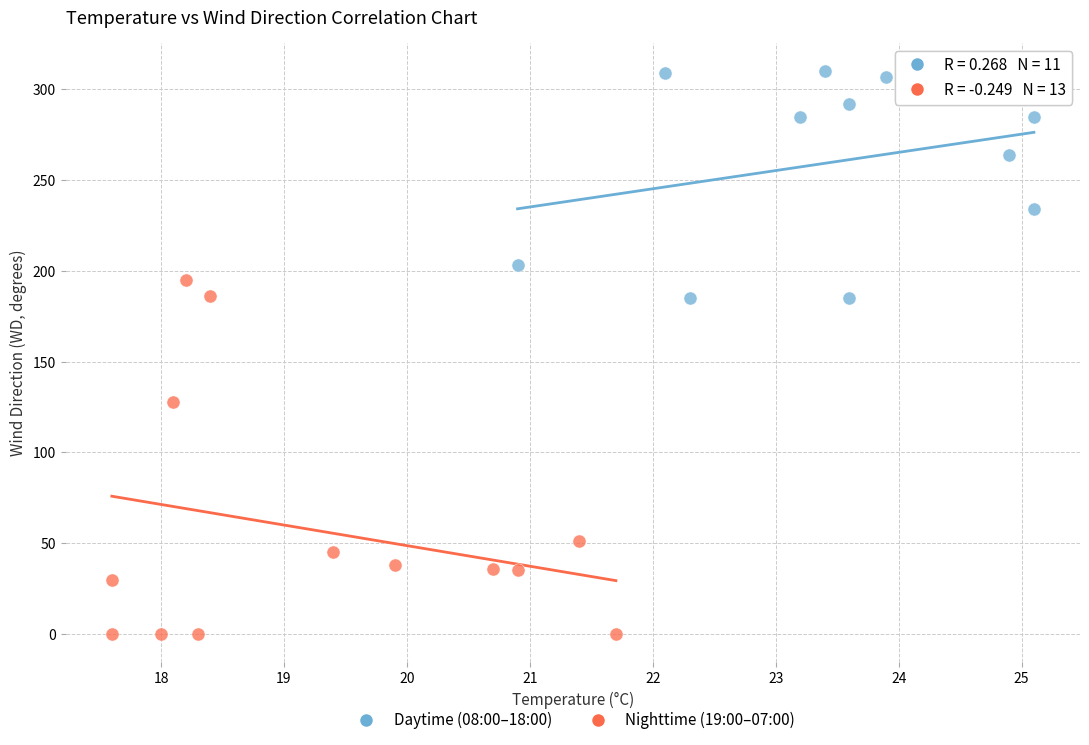

Which series reaches the minimum Y coordinate?

Nighttime (19:00–07:00)